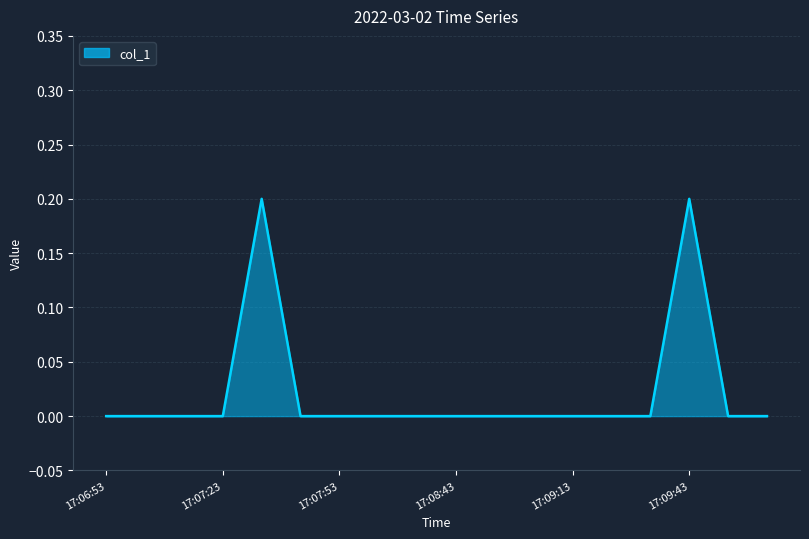

How many lines are shown in the chart?

1